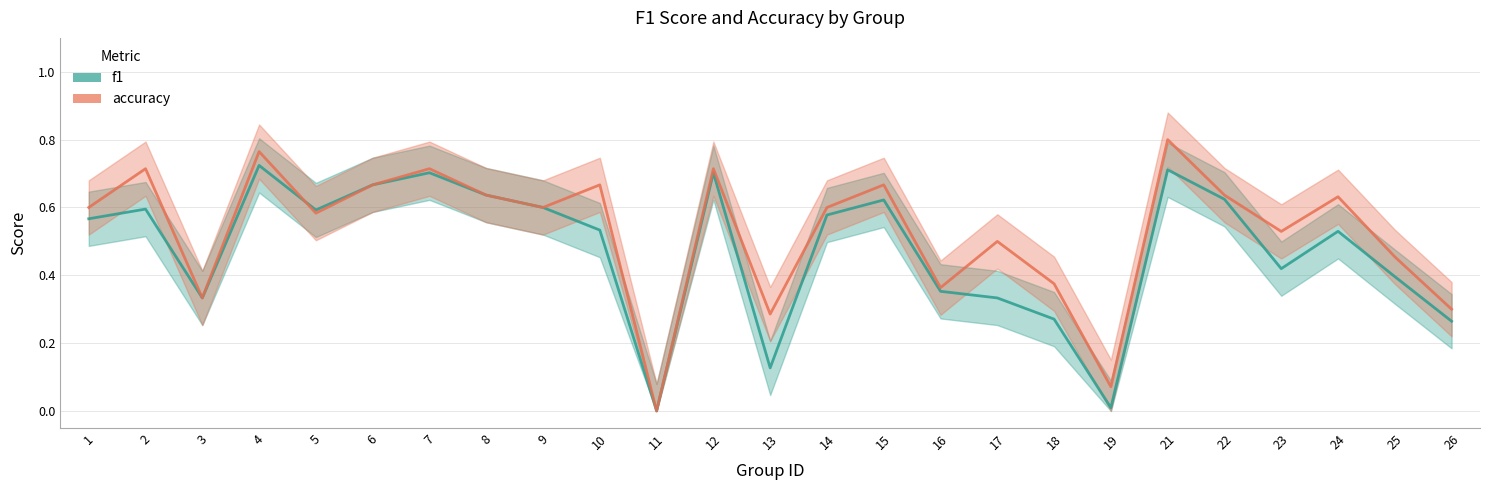

How many data points in accuracy are above 0?

24